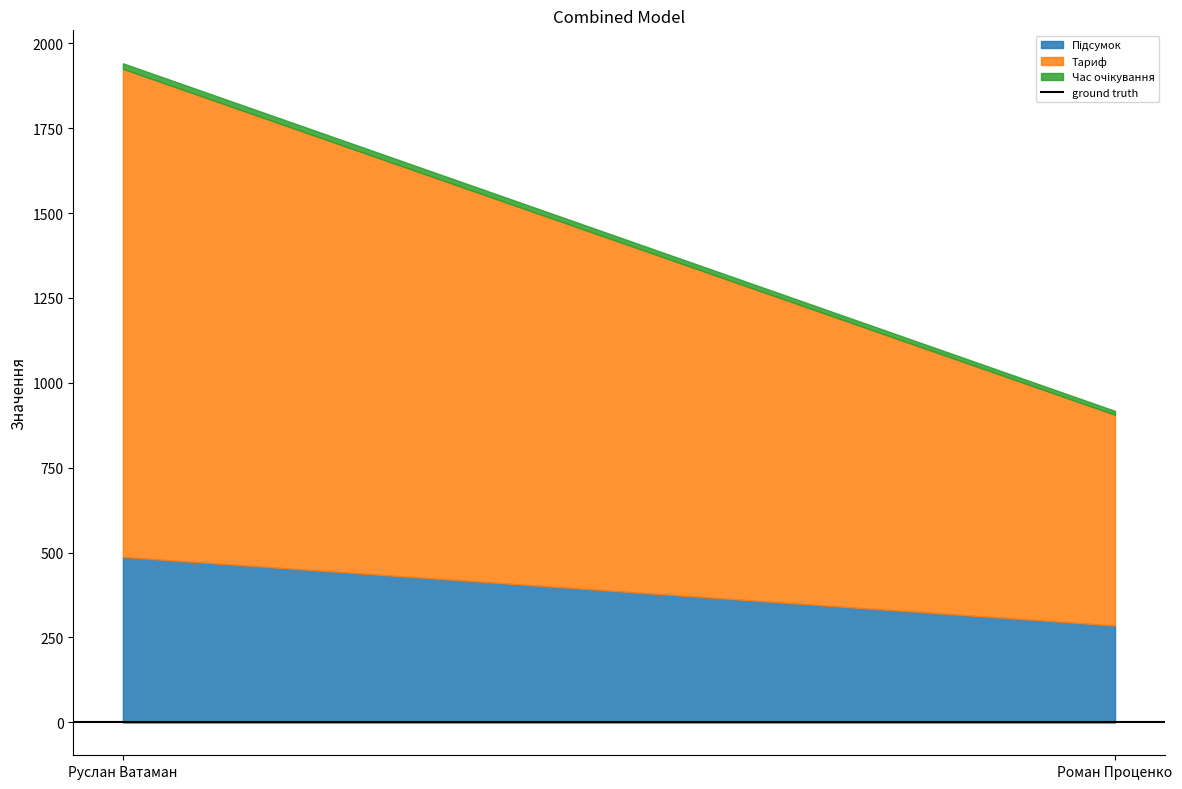

What is the label of the 1st point from the right?

Роман Проценко